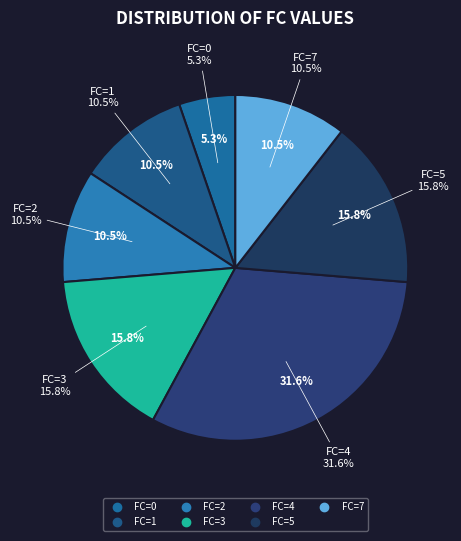

Which slice is the smallest?

FC=0